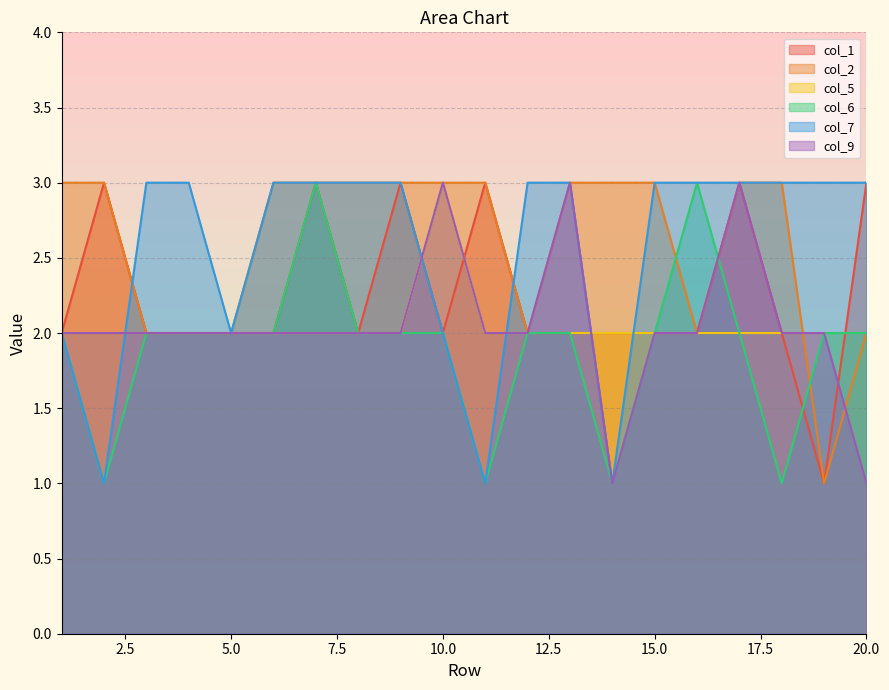

True or false: col_2 and col_5 intersect in this chart.

True